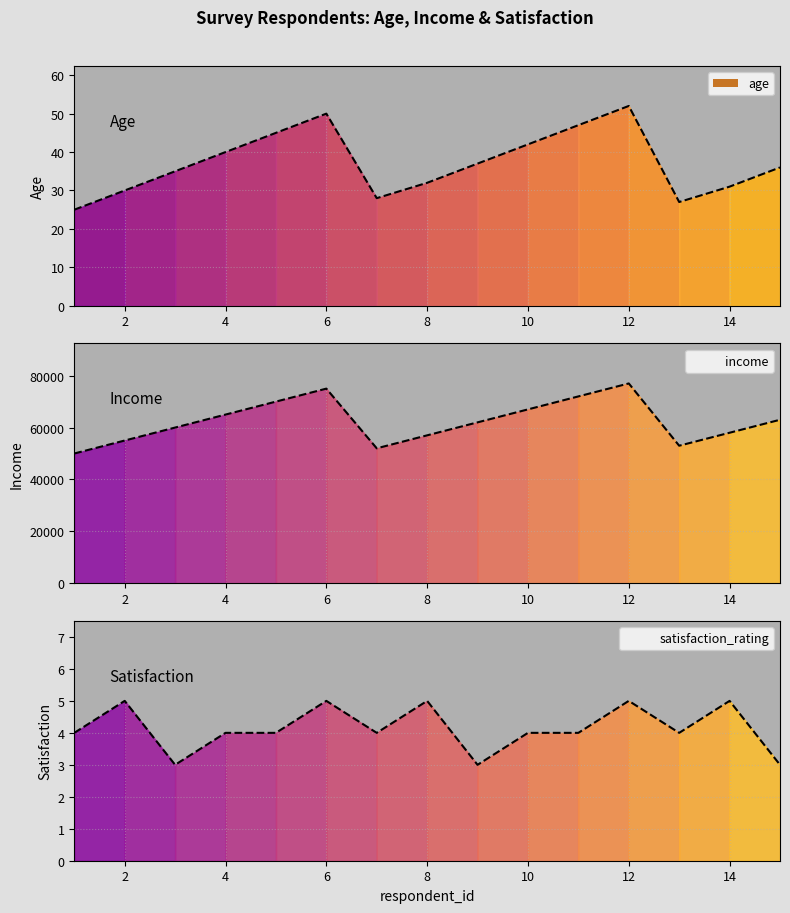

Count the satisfaction_rating values in the range 4 to 5.

12